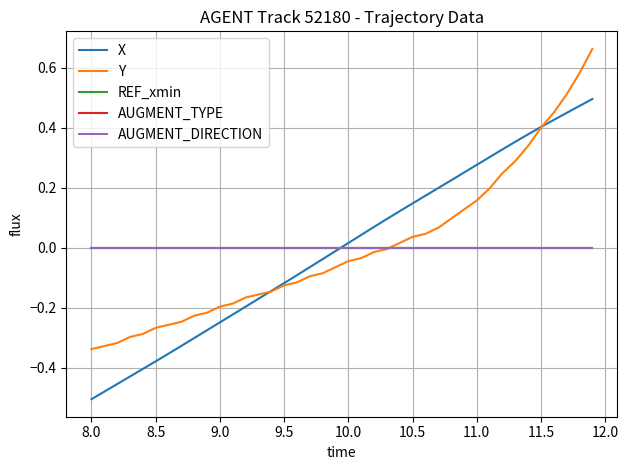

Does the chart display data point markers on the line(s)?

No